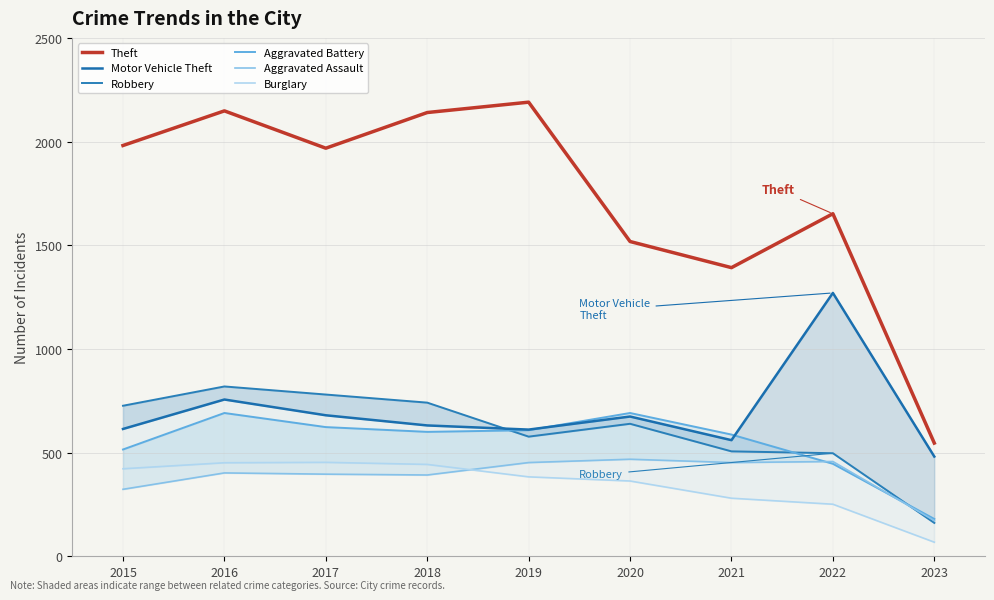

In Aggravated Battery, how many points are lower than both neighbors (excluding endpoints)?

1